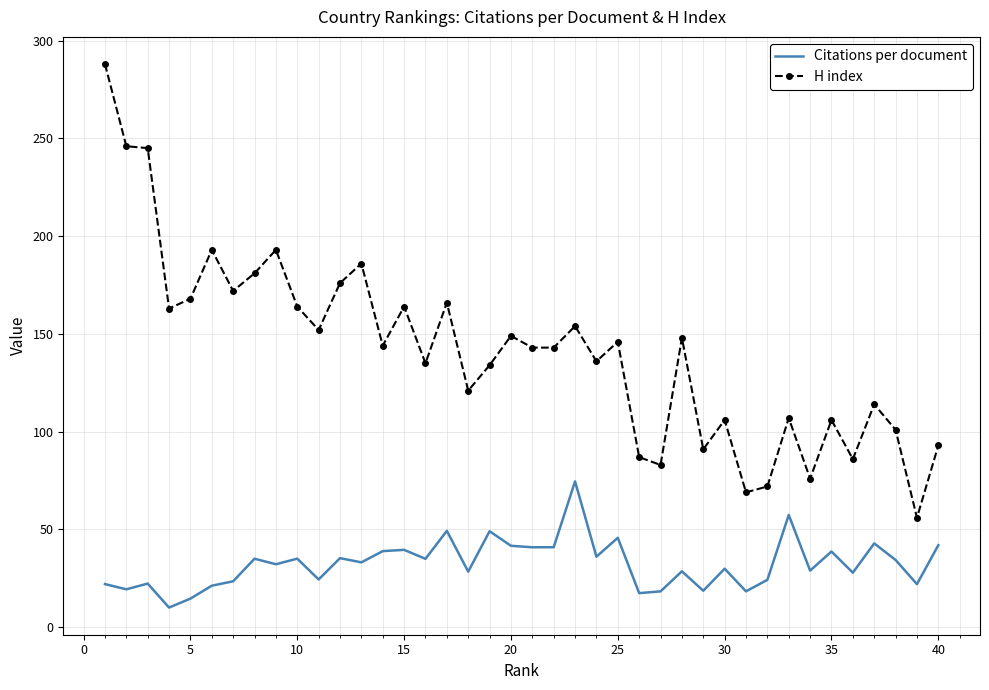

Which series has the largest total across all categories?

H index